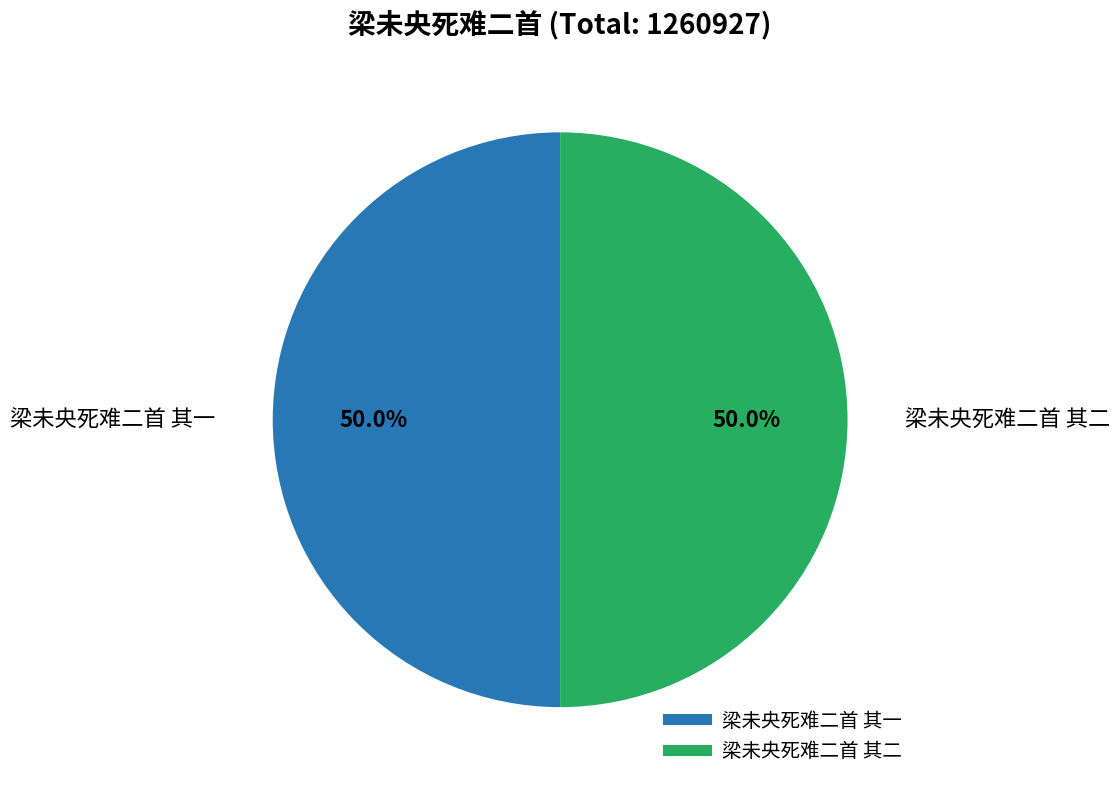

To the nearest percent, what is the average slice percentage?

50%